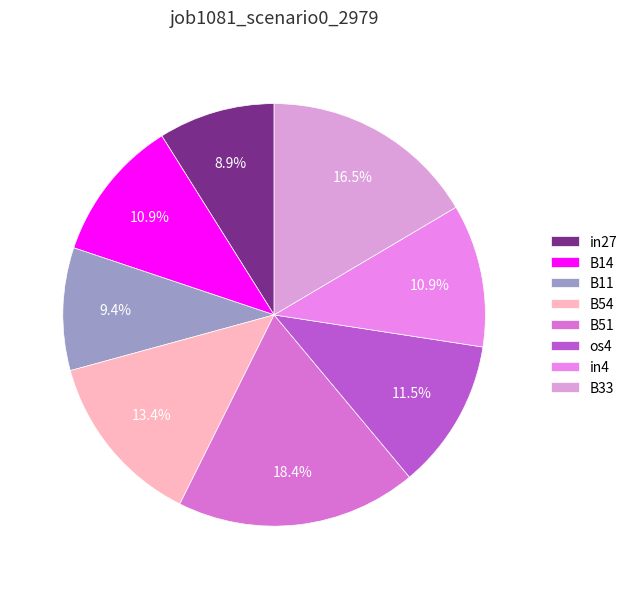

Which category has the biggest portion of the pie?

B51